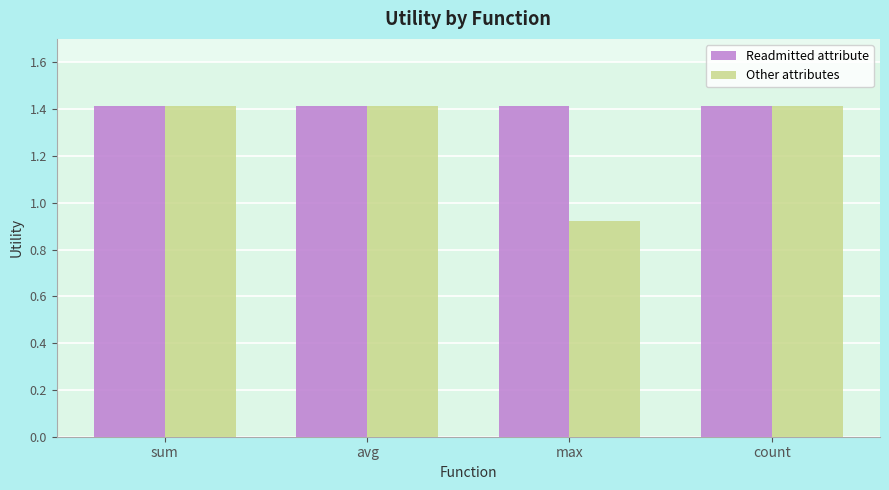

What is the label of the 3rd bar from the right?

avg